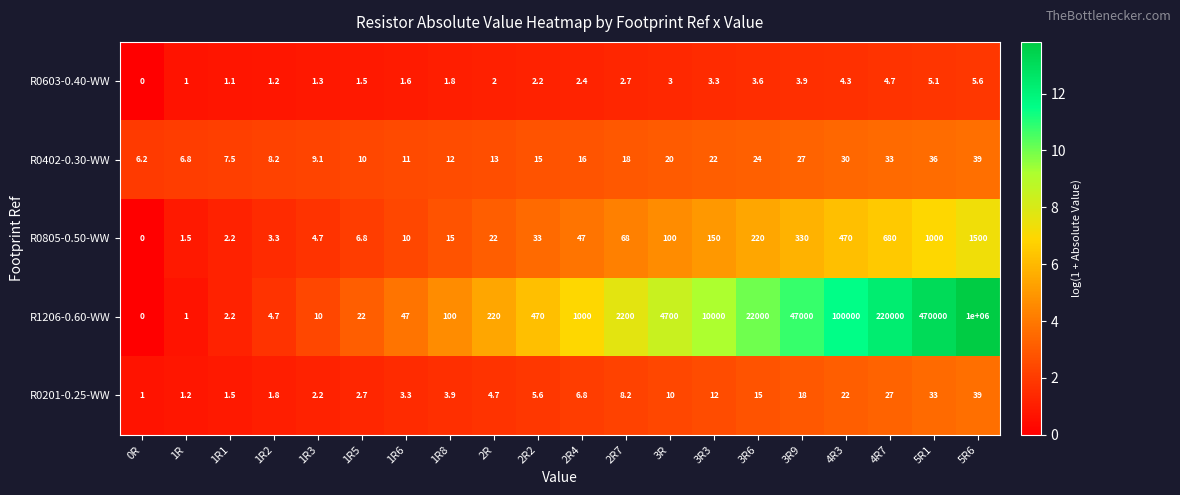

What is the difference between the highest and lowest values at 4R3?

99995.7